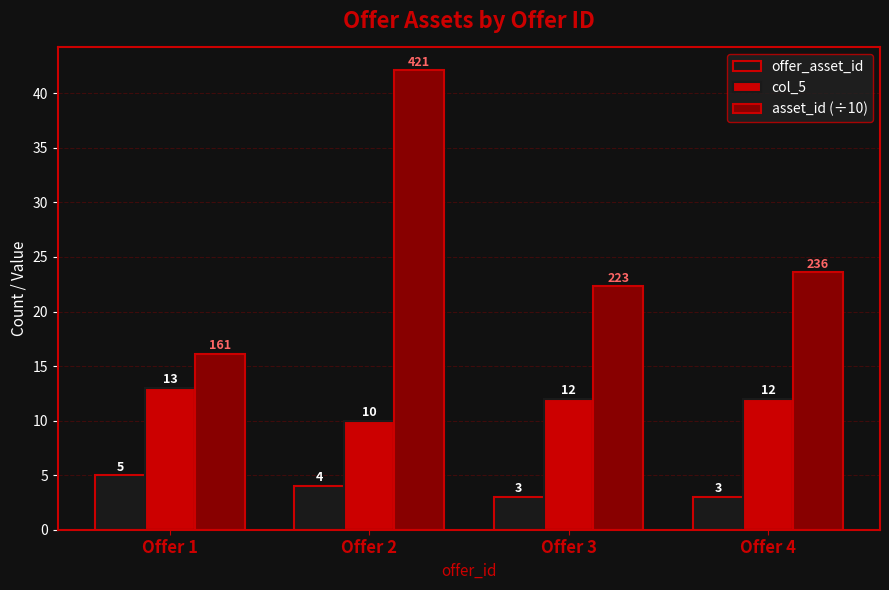

At how many categories does at least one series exceed 41?

1